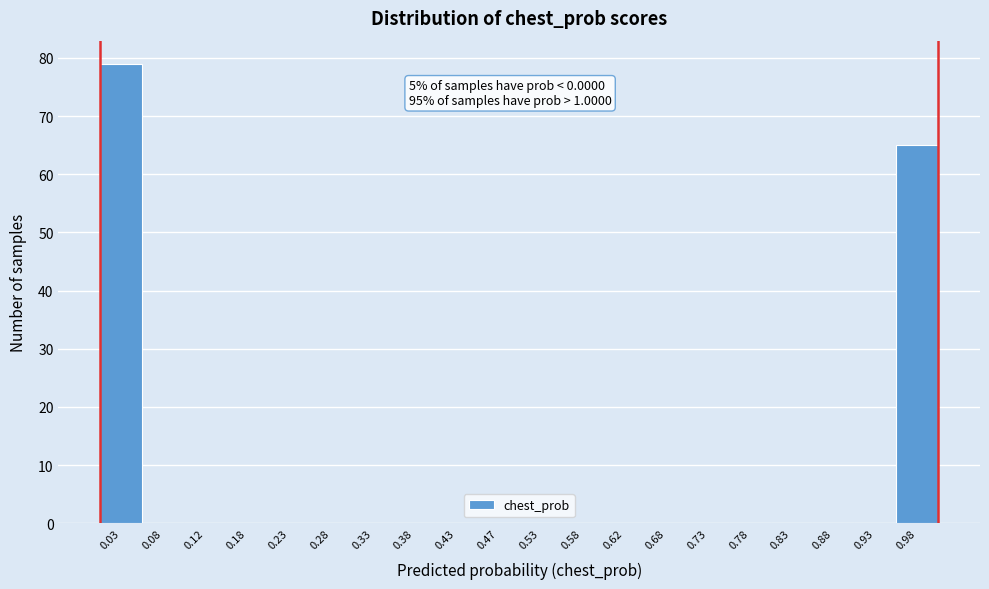

Which range on the x-axis has the tallest bar?

0.00 to 0.05